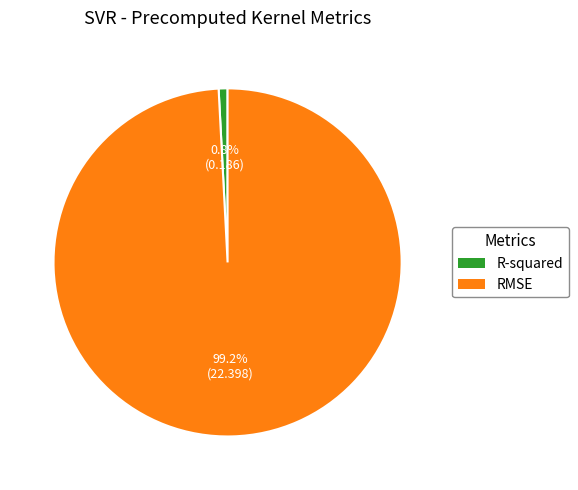

Rank the categories by value from highest to lowest.

RMSE, R-squared